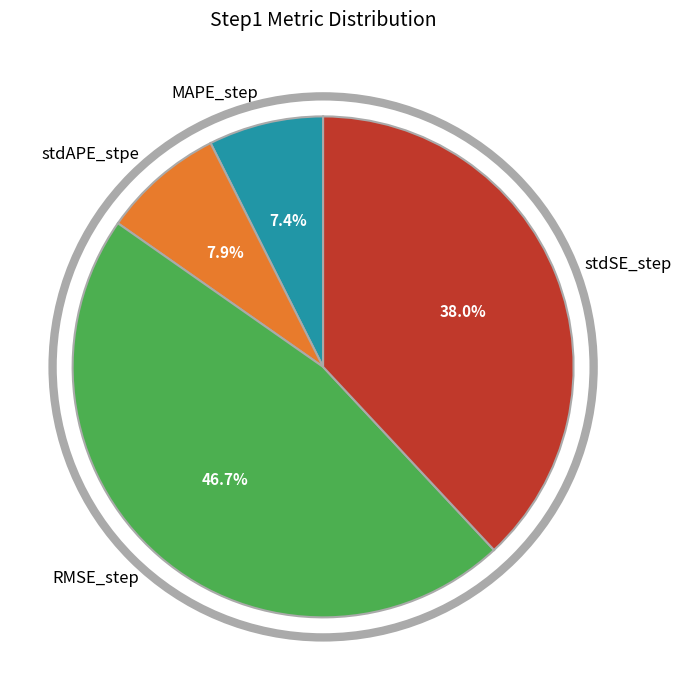

To the nearest percent, what is the combined percentage of RMSE_step and stdSE_step?

85%